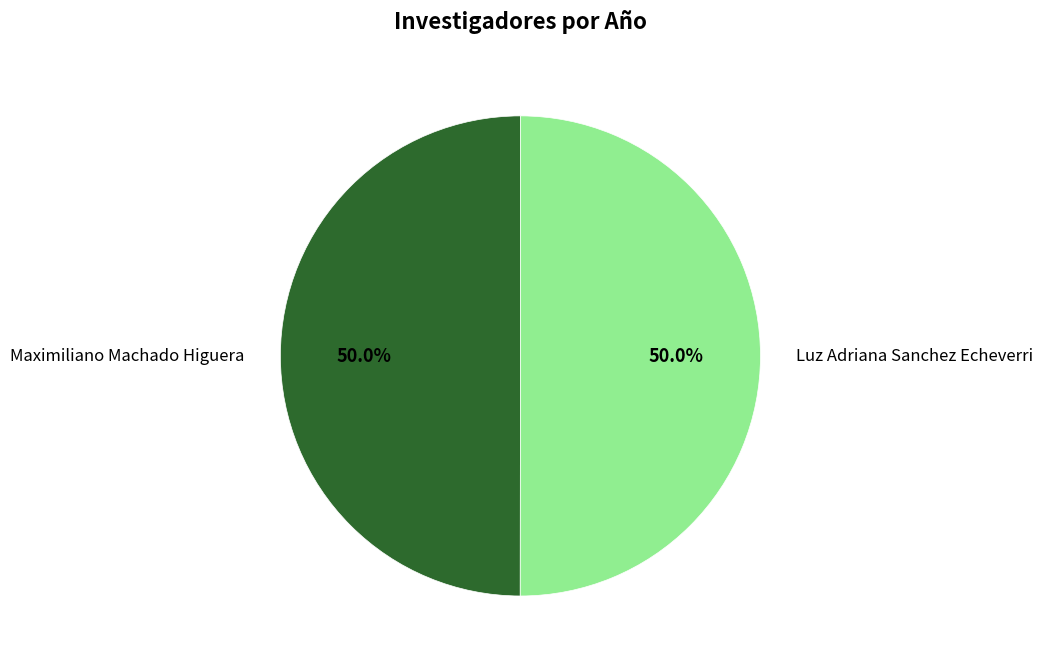

To the nearest percent, what portion does Maximiliano Machado Higuera represent?

50%